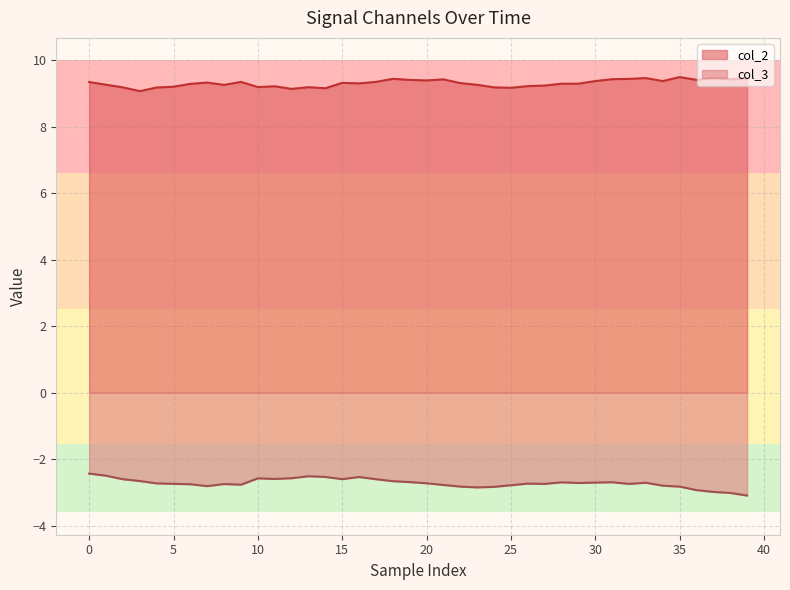

What is the total value across all series at 15?

6.7